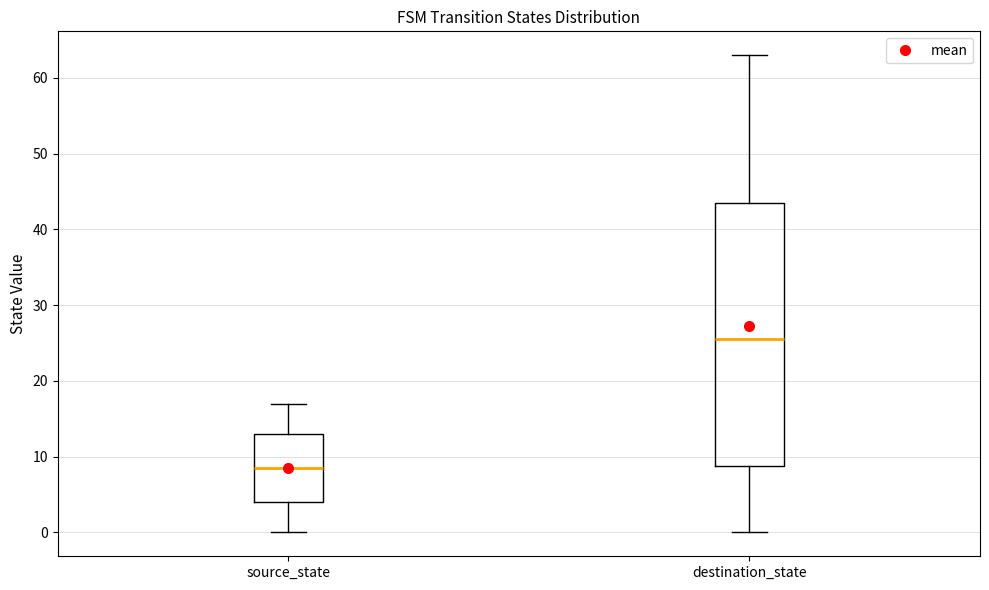

Which box is the tallest, from its lower edge to its upper edge?

destination_state